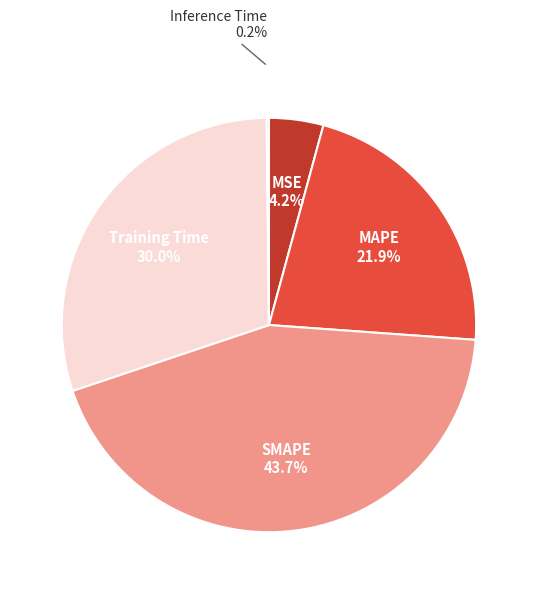

Is there a majority slice in this chart?

No